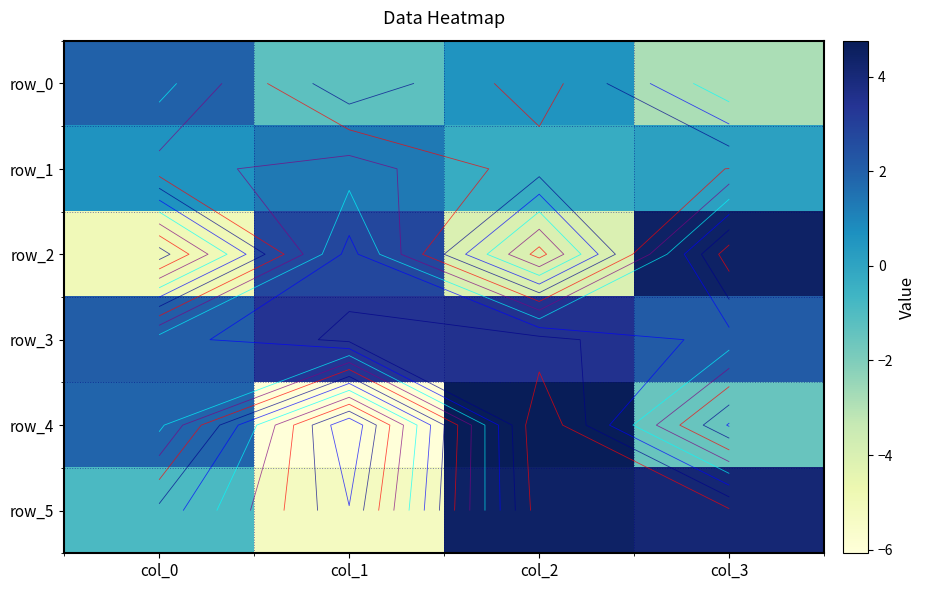

Which label corresponds to the largest value in the chart?

col_2